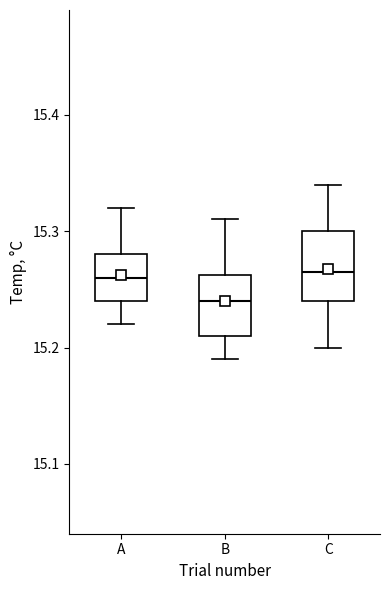

Reading left to right, transcribe this box plot: for each box, give where its median line is, the range the box spans, and where its two whiskers end, as read against the y-axis. The values are not printed on the chart, so give them approximately, as read against the axis.

A: median 15.26, box 15.24 to 15.28, whiskers 15.22 to 15.32
B: median 15.24, box 15.21 to 15.26, whiskers 15.19 to 15.31
C: median 15.27, box 15.24 to 15.30, whiskers 15.20 to 15.34